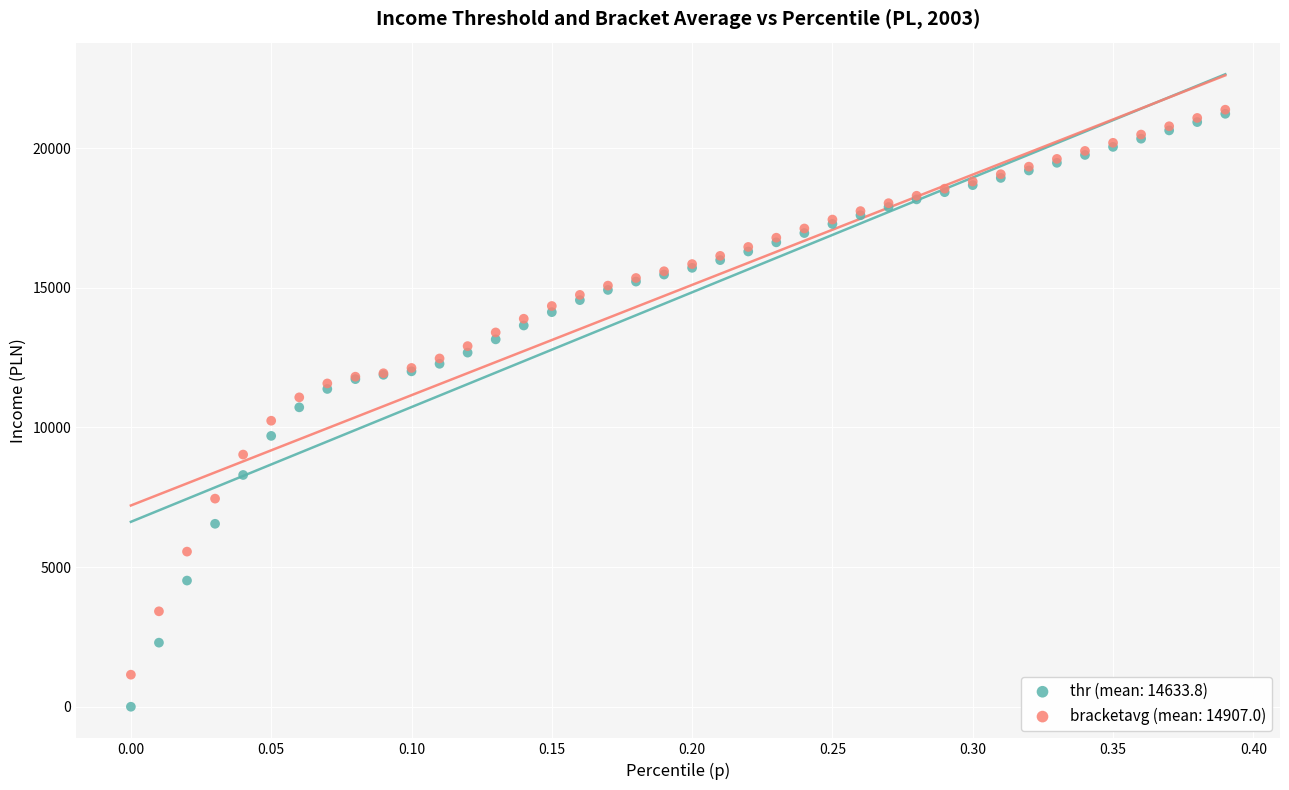

What are all the series names shown in the legend?

thr (mean: 14633.8), bracketavg (mean: 14907.0)